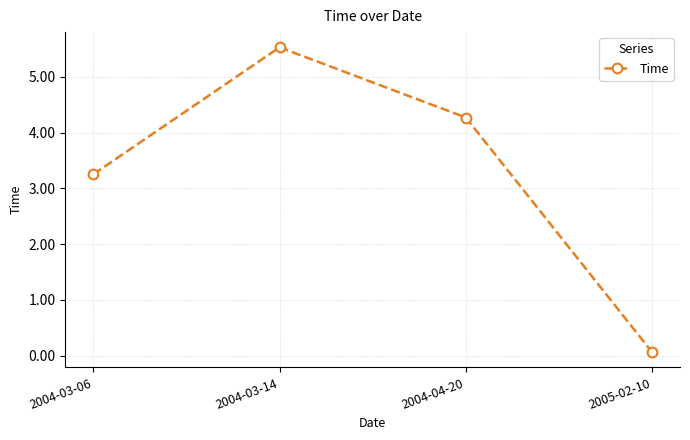

Which category has the lowest value across all series?

2005-02-10